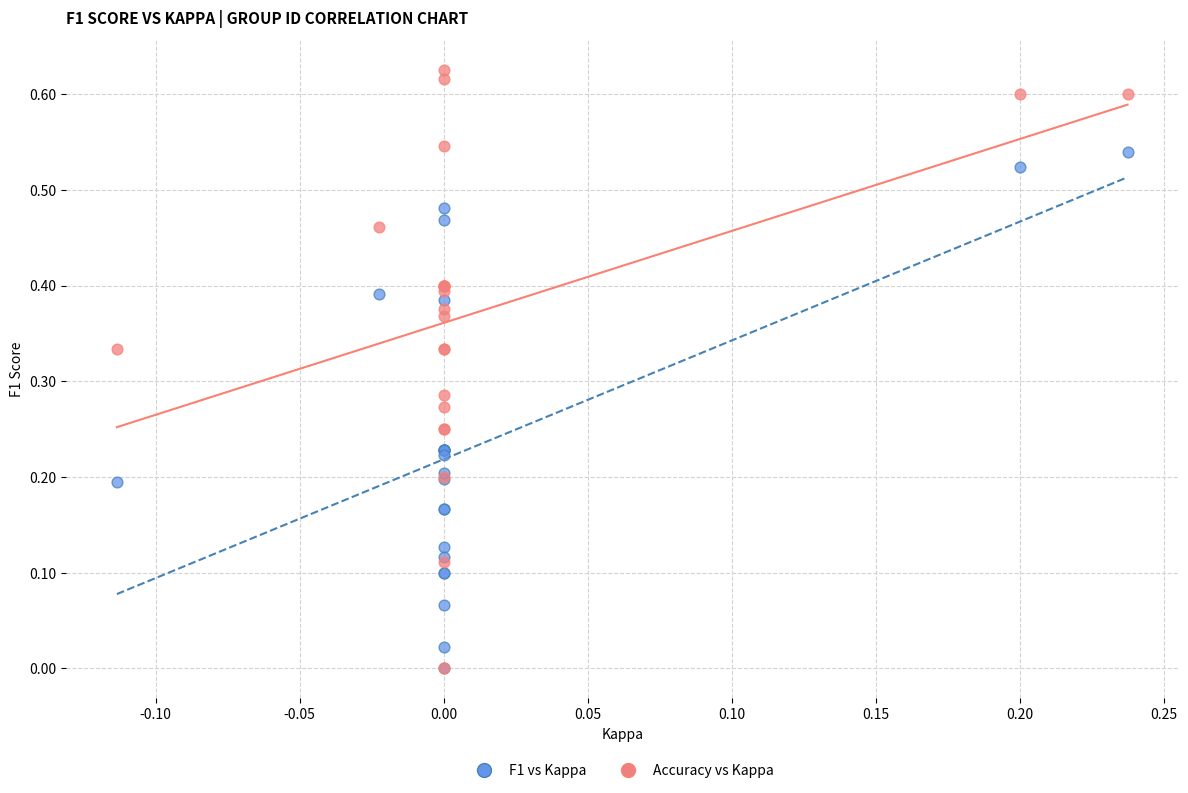

Which series has the largest Y range (max minus min)?

Accuracy vs Kappa